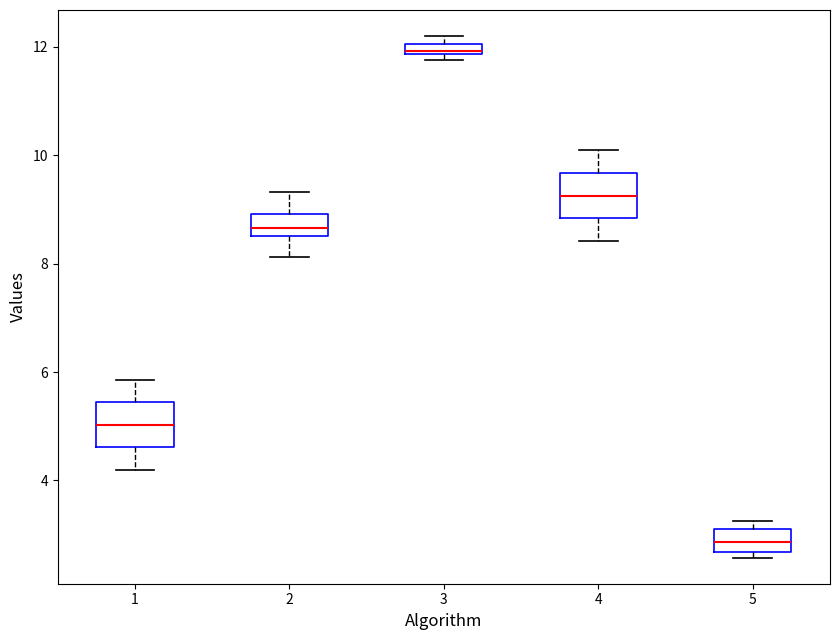

Which box has the highest median line?

3